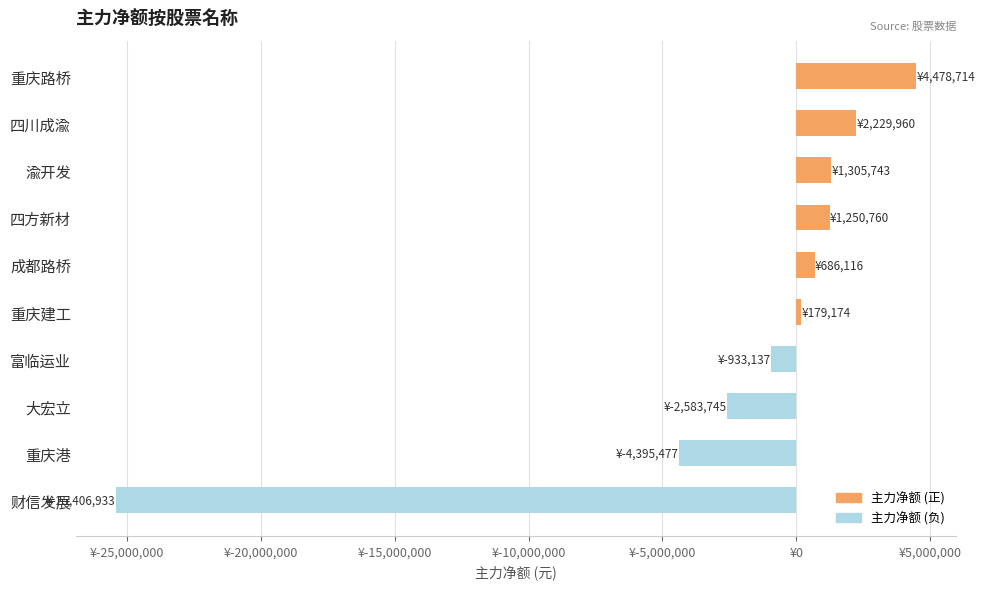

The chart shows a value of 1680491 at 四方新材. True or false?

False